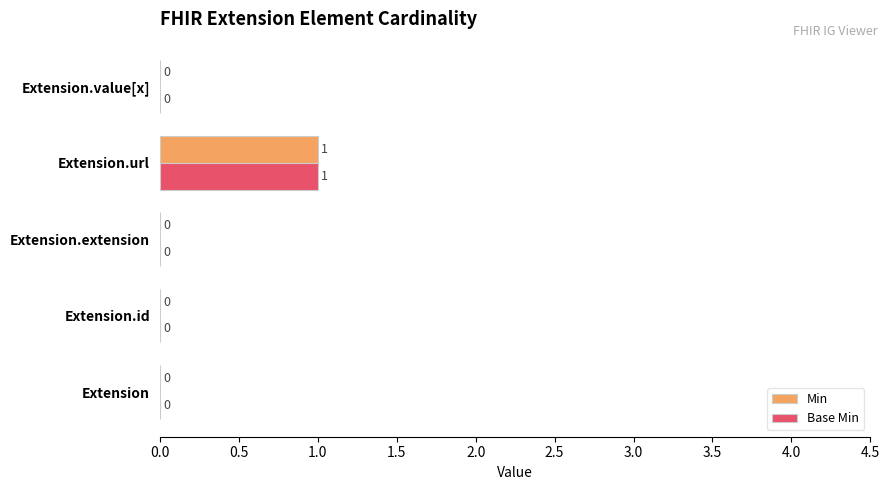

Is the value of Base Min at Extension.id greater than the value of Min at Extension.url?

No